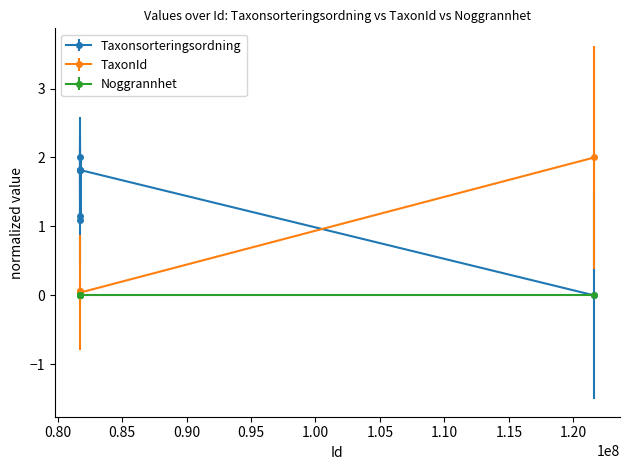

What is the value of the Taxonsorteringsordning point at the 5th from the left?

1.8